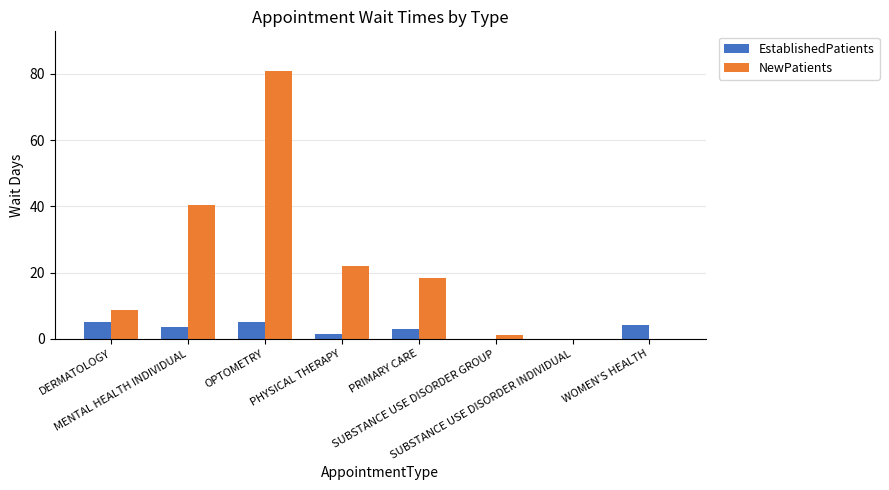

Reading left to right, what are all the values shown in this chart?

EstablishedPatients: 5.0	3.6	5.0	1.4	2.9	0.0	0.0	4.2
NewPatients: 8.8	40.3	80.7	21.9	18.3	1.0	0.0	0.0